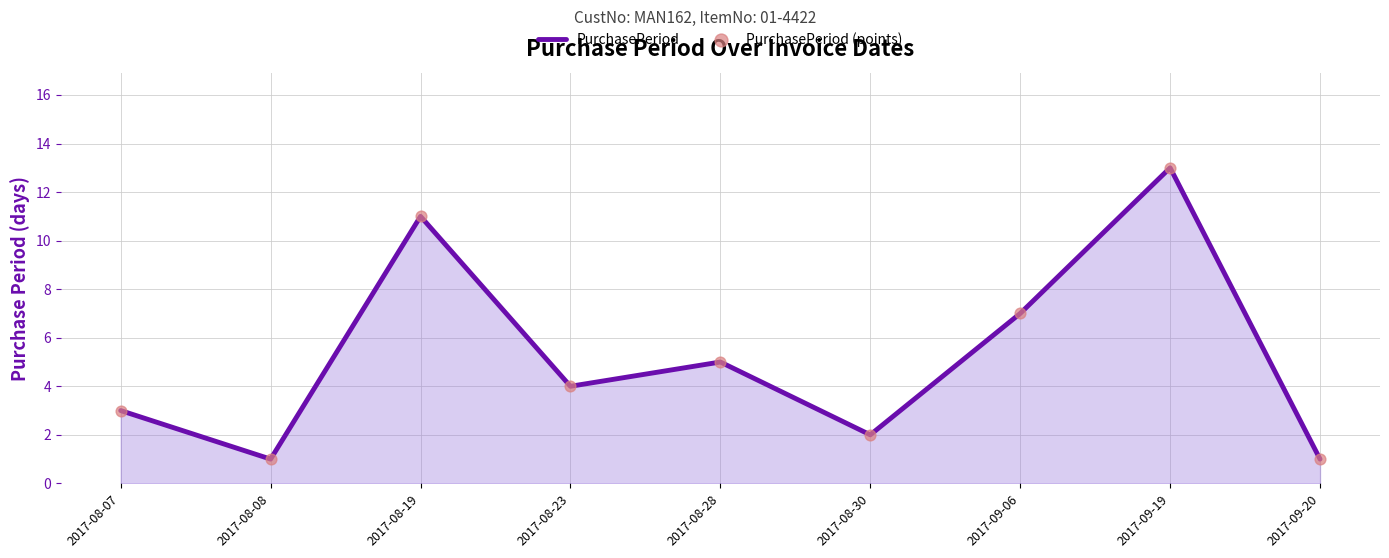

What position from the right is 2017-09-19?

2